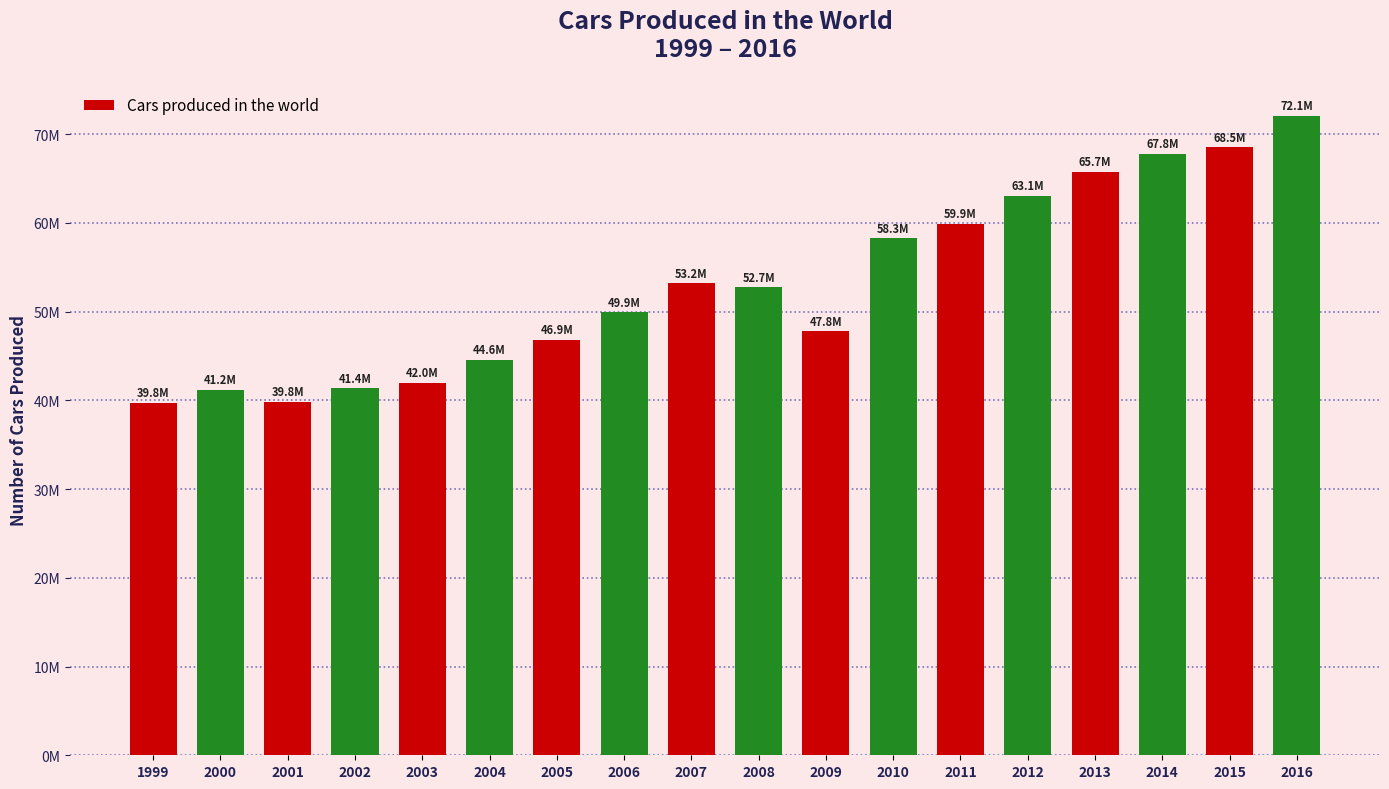

Are the bars horizontal?

No